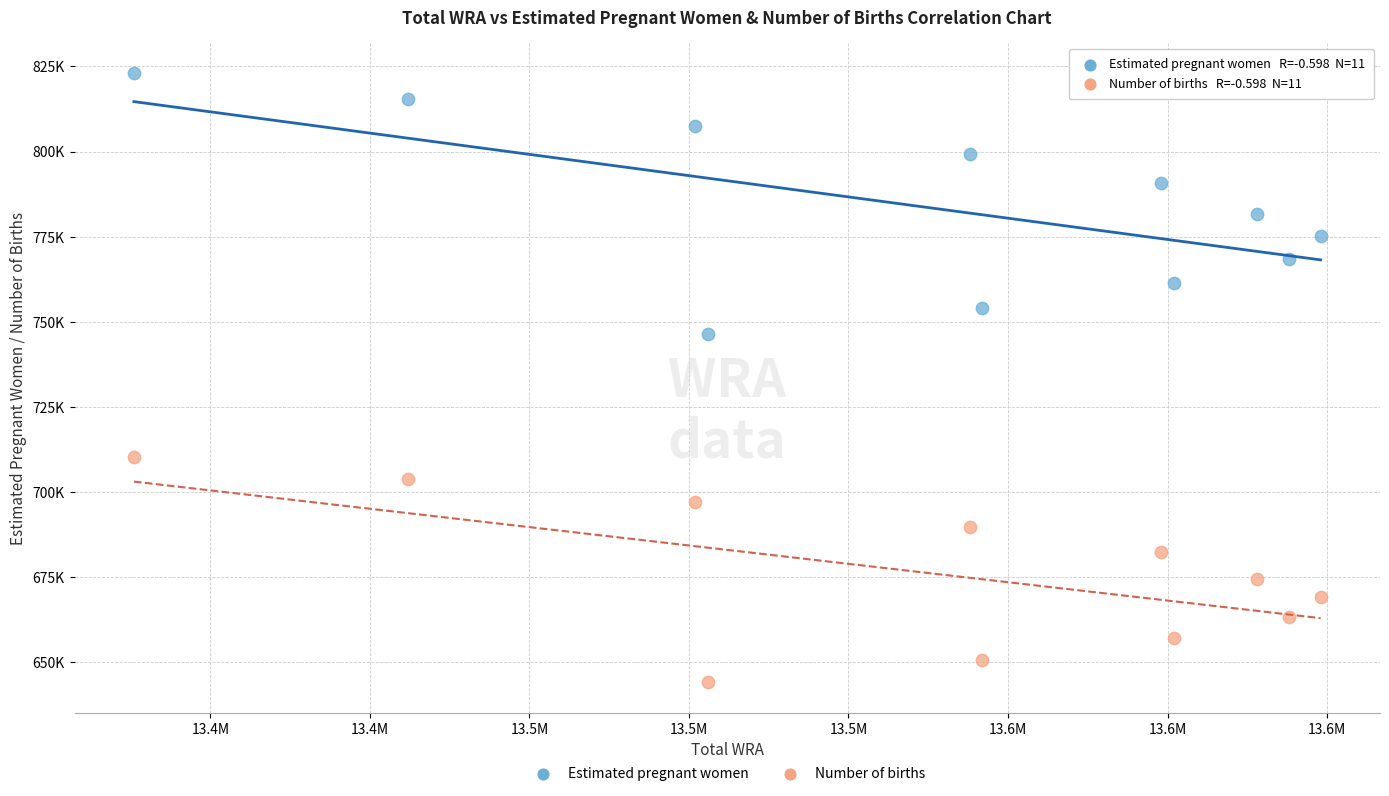

Which series contains the highest Y value?

Estimated pregnant women